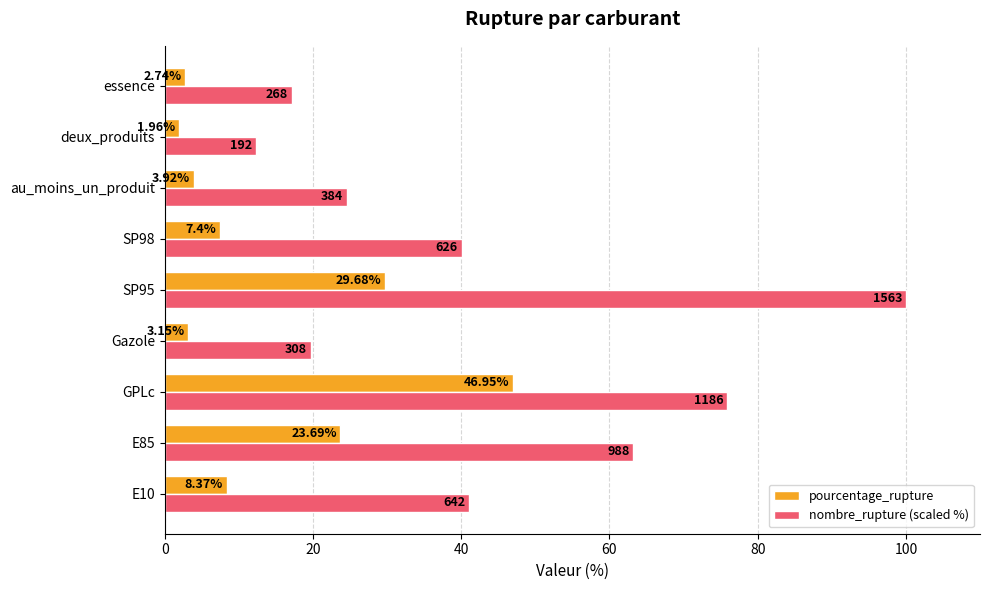

How many categories are shown in the chart?

9